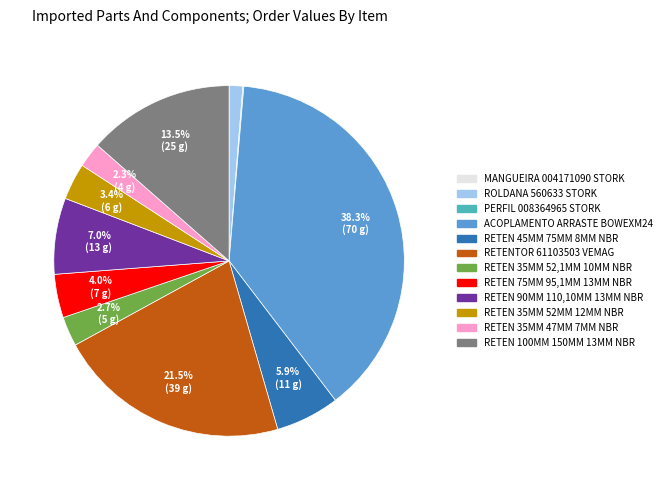

What is the largest slice in the pie chart?

ACOPLAMENTO ARRASTE BOWEXM24